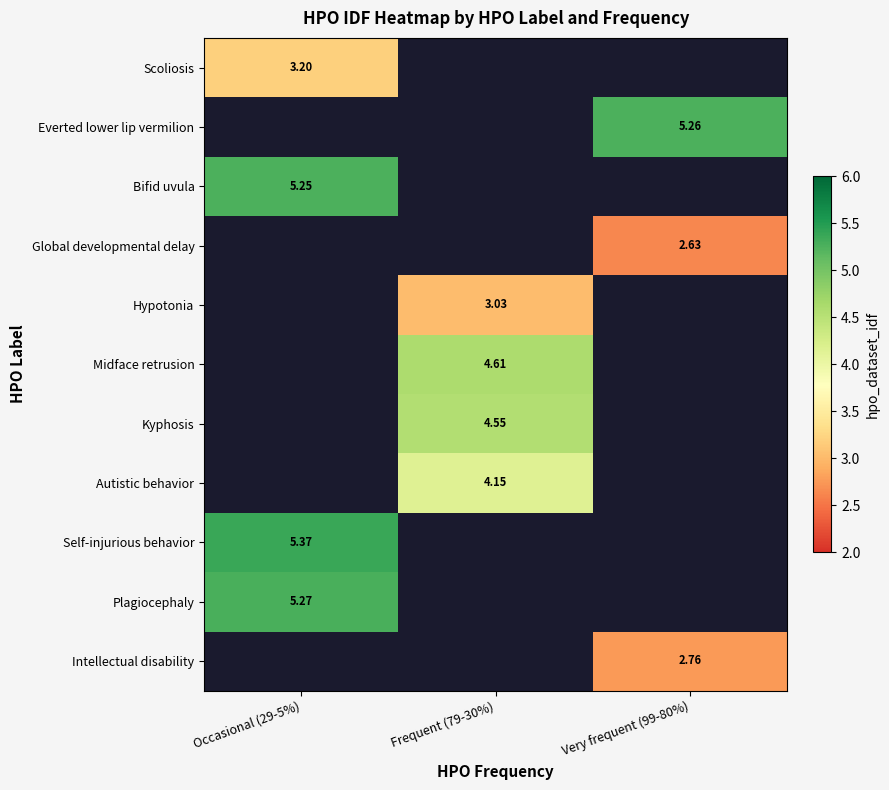

How many values in Scoliosis are above zero?

1